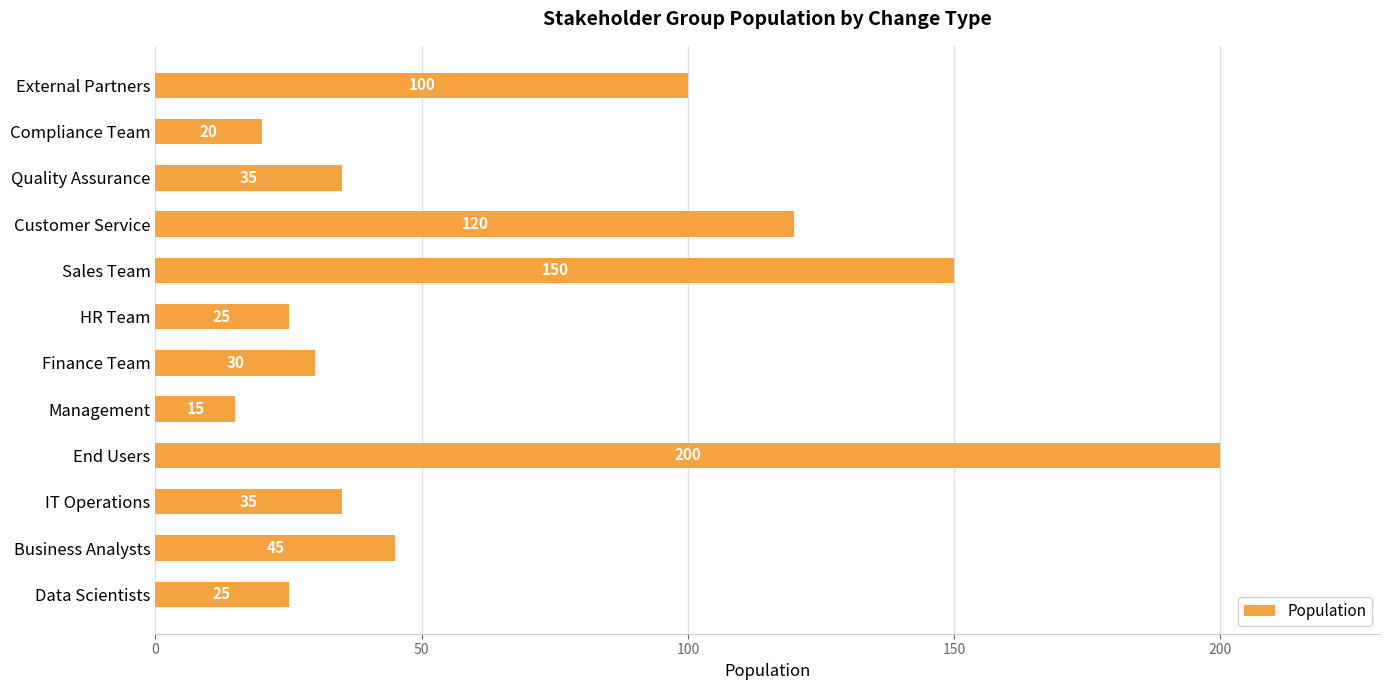

What is the change in value from Sales Team to Quality Assurance?

-115